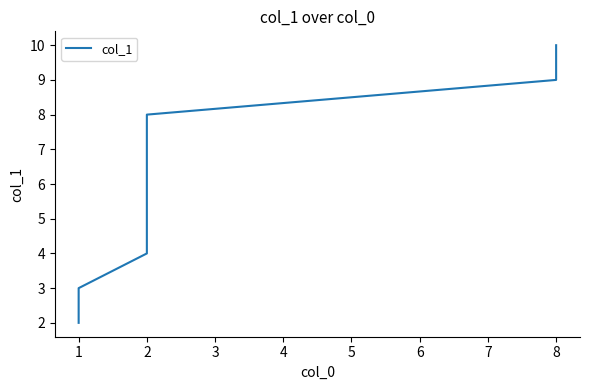

What is the sum of all values?

64